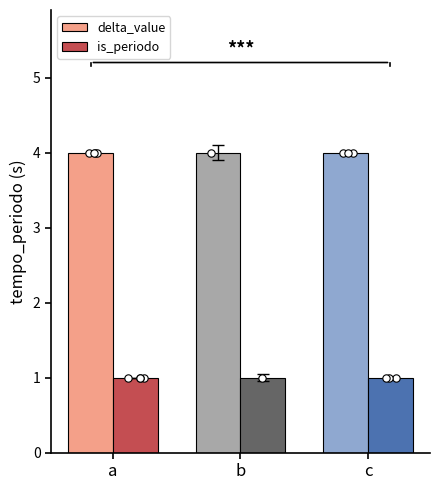

Which series has the largest Y range (max minus min)?

delta_value